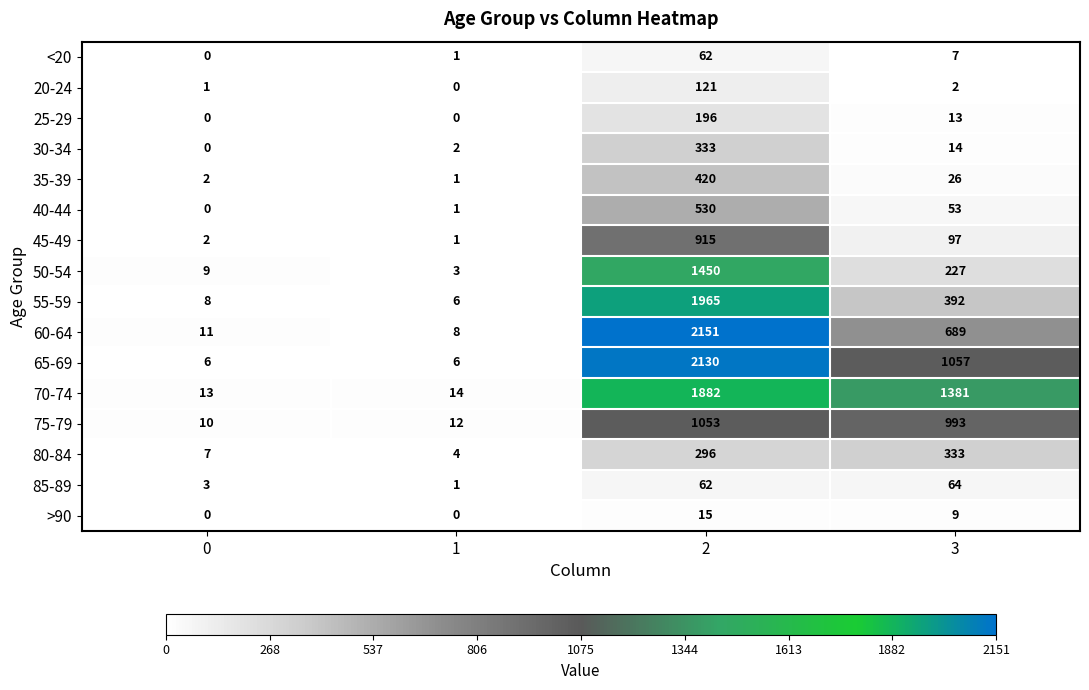

What is the difference between the maximum and minimum values in the 65-69 series?

2124